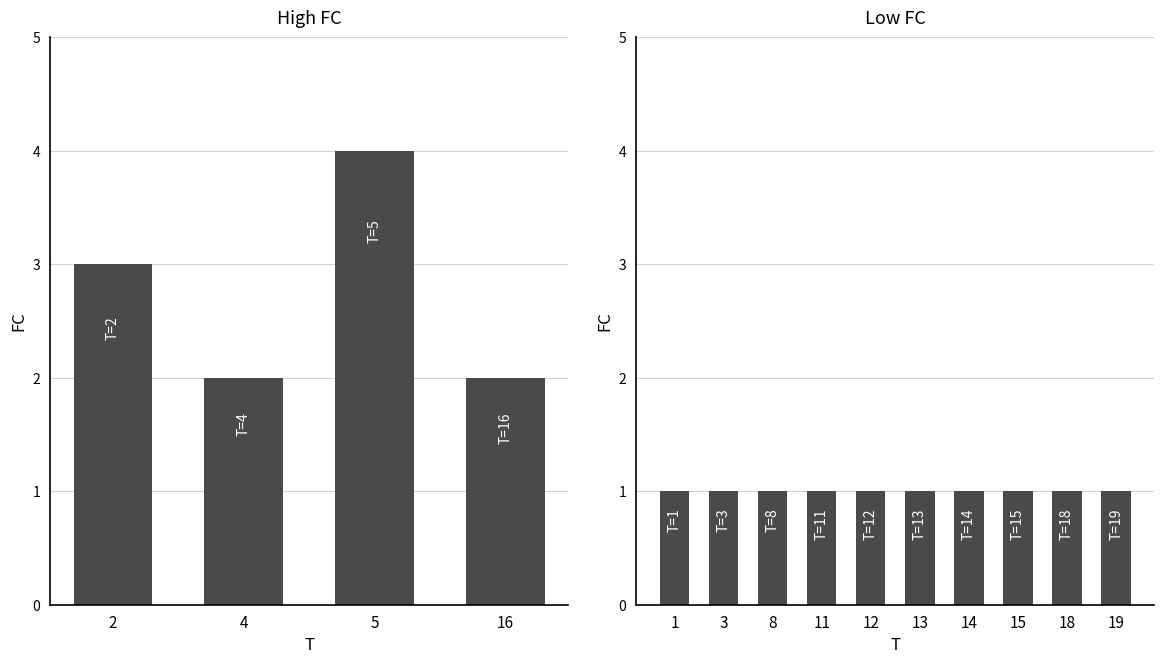

Reading right to left, extract all data points from this chart.

20=0	19=1	18=1	17=0	16=2	15=1	14=1	13=1	12=1	11=1	10=0	9=0	8=1	7=0	6=0	5=4	4=2	3=1	2=3	1=1